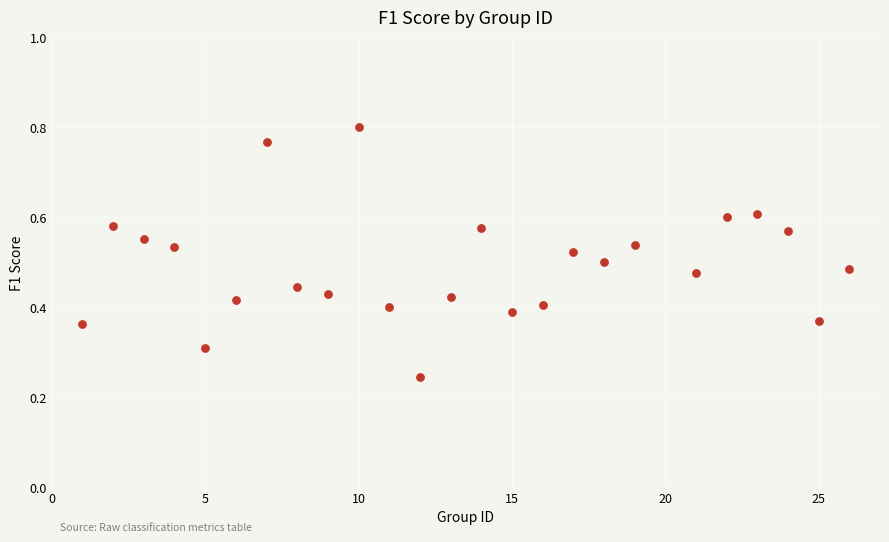

What is the range of X values (max minus min)?

25.0